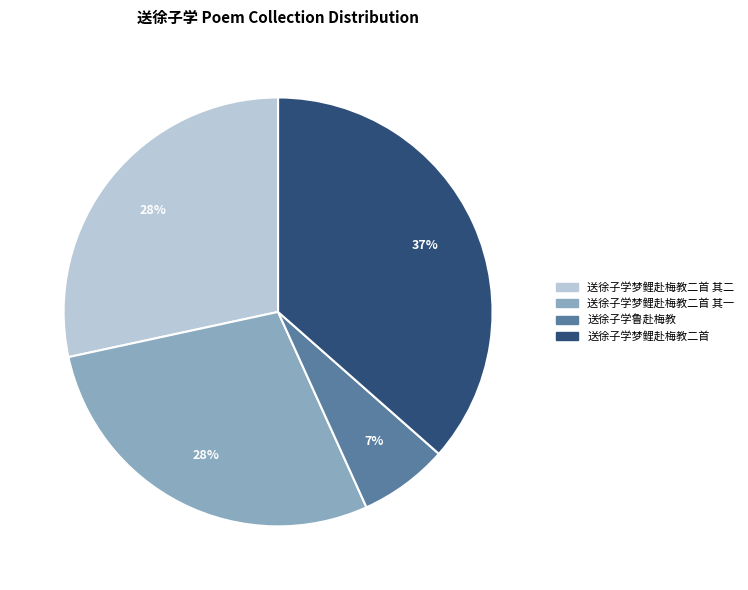

How many slices are in this pie chart?

4